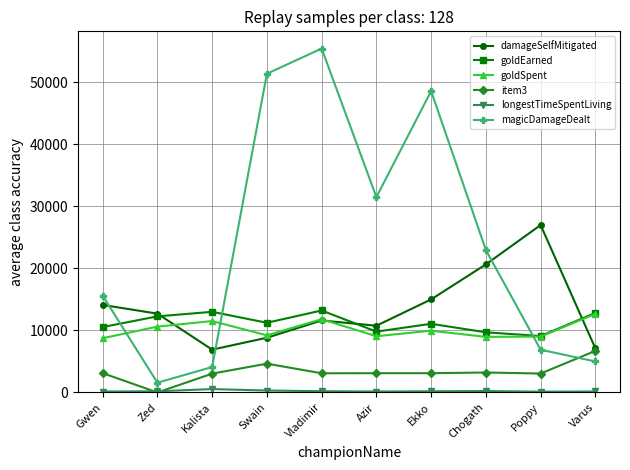

At which label does item3 reach its minimum?

Zed